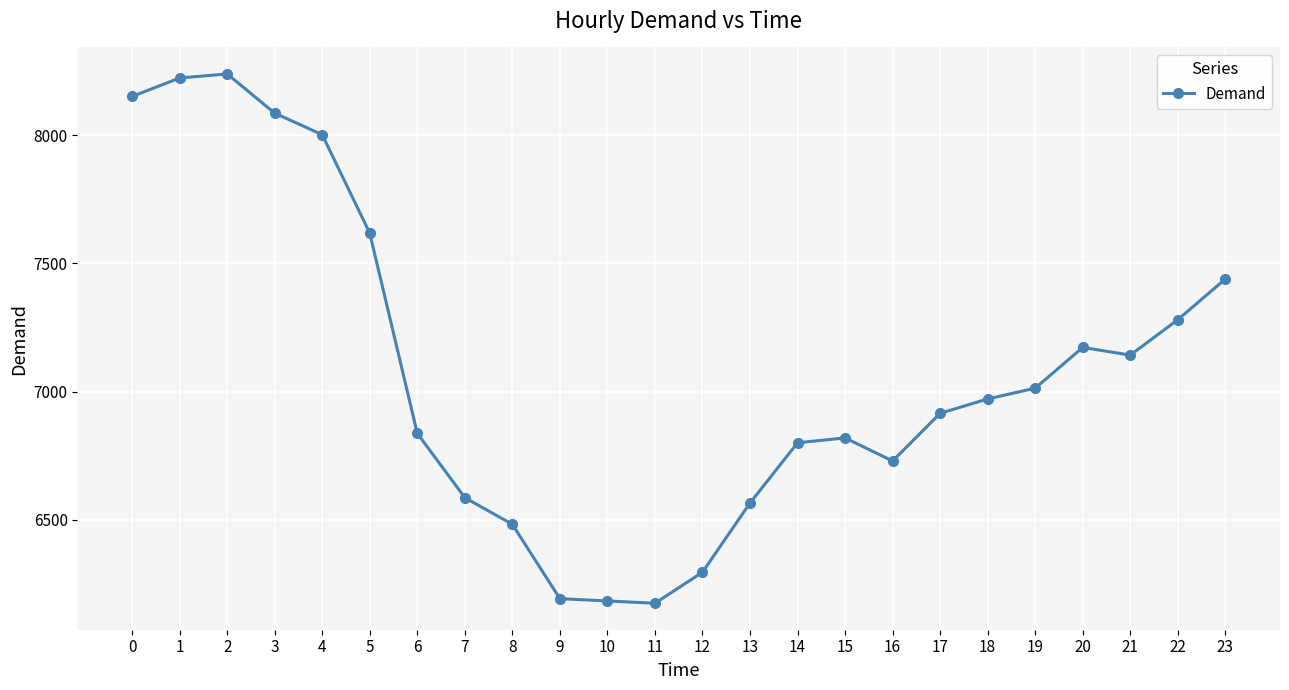

What is the value of the 20th point from the left?

7013